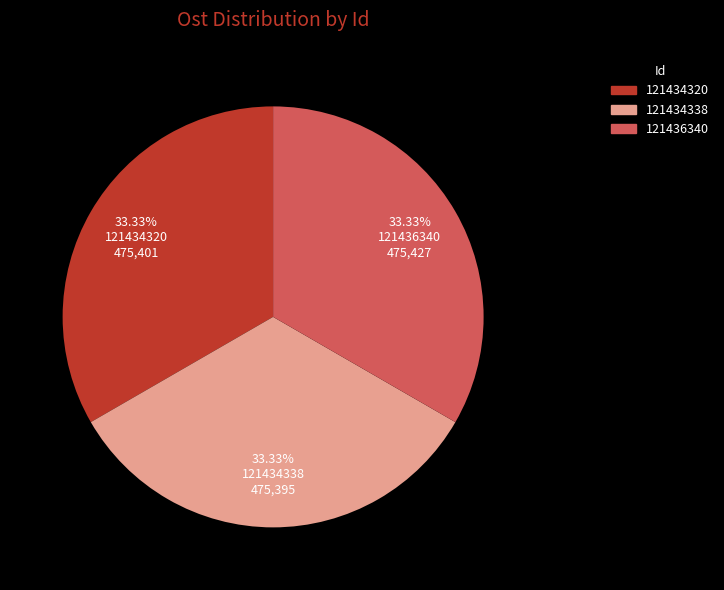

Count the number of slices in the pie.

3